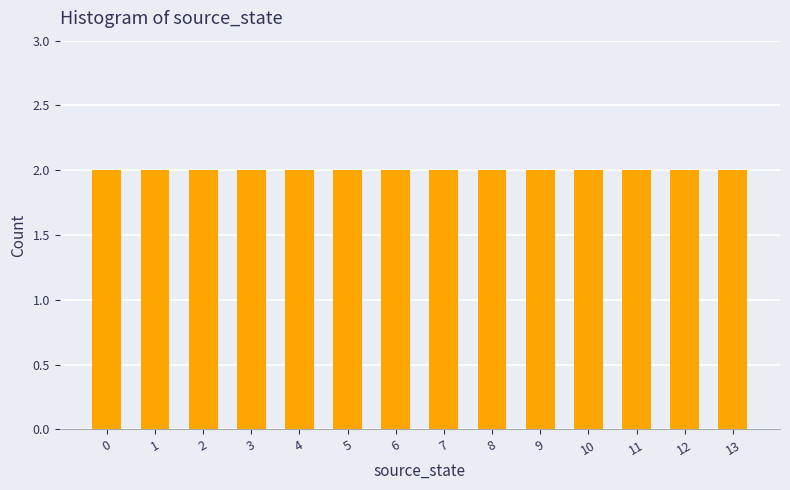

List the labels in order of value, smallest first.

13, 12, 11, 10, 9, 8, 7, 6, 5, 4, 3, 2, 1, 0